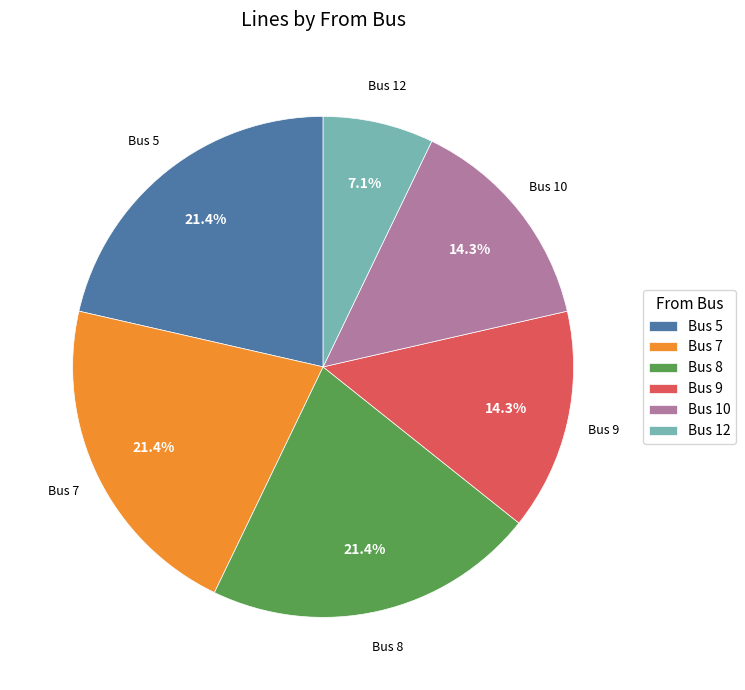

What percentage is NOT represented by Bus 9?

85.7%